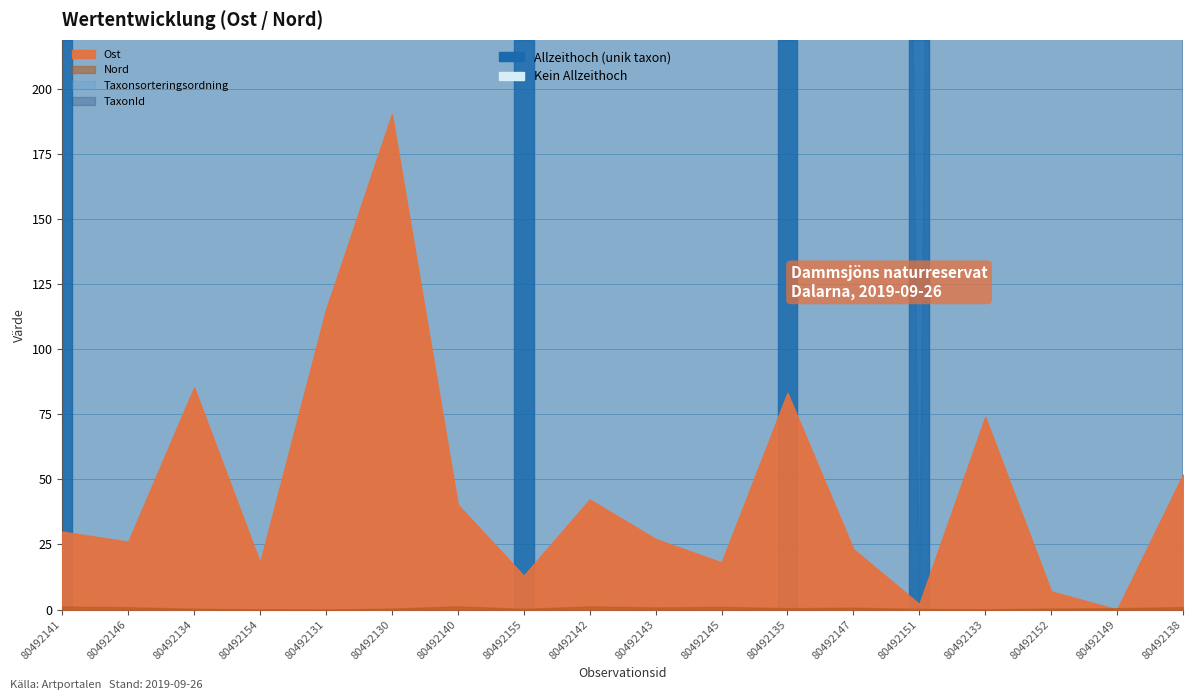

The value of TaxonId at 80492155 is 4366.0. True or false?

True